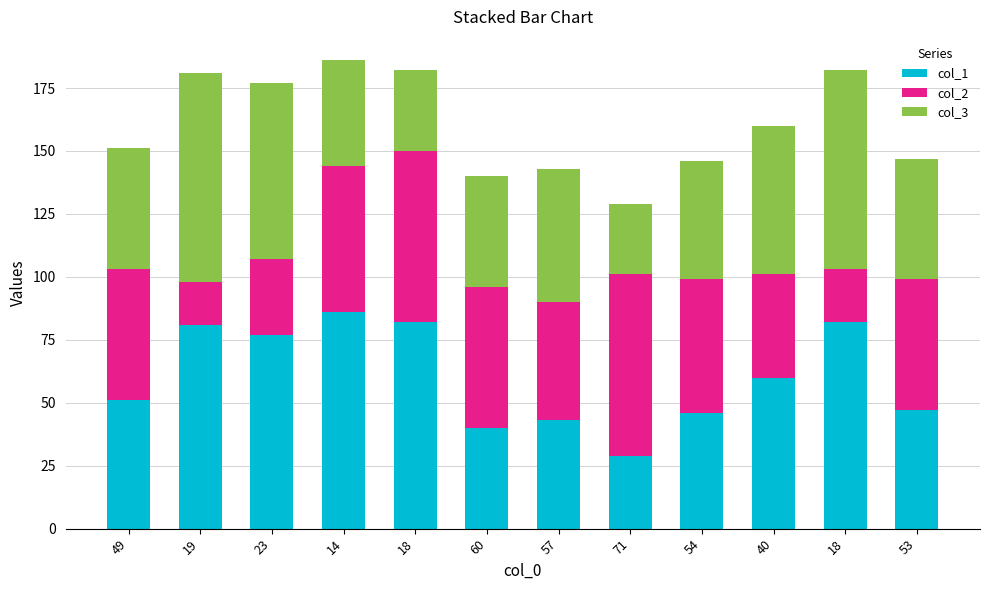

What is the difference between the maximum and minimum values in the col_2 series?

55